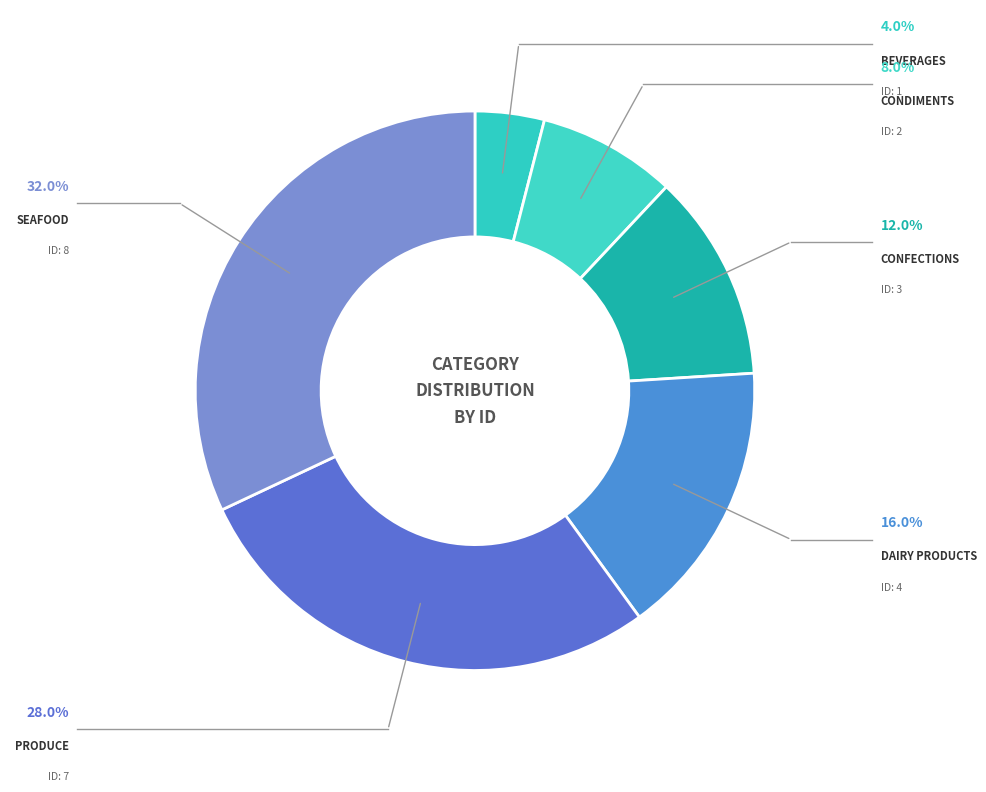

What is the smallest slice in the pie chart?

Beverages